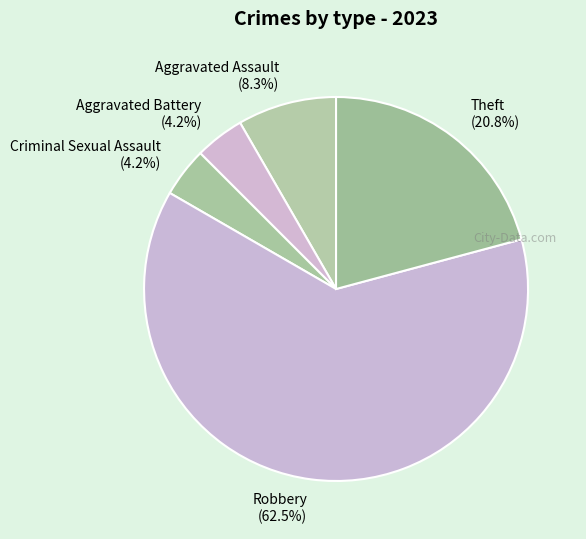

What percentage do Theft (20.8%) and Criminal Sexual Assault (4.2%) together represent?

25.0%